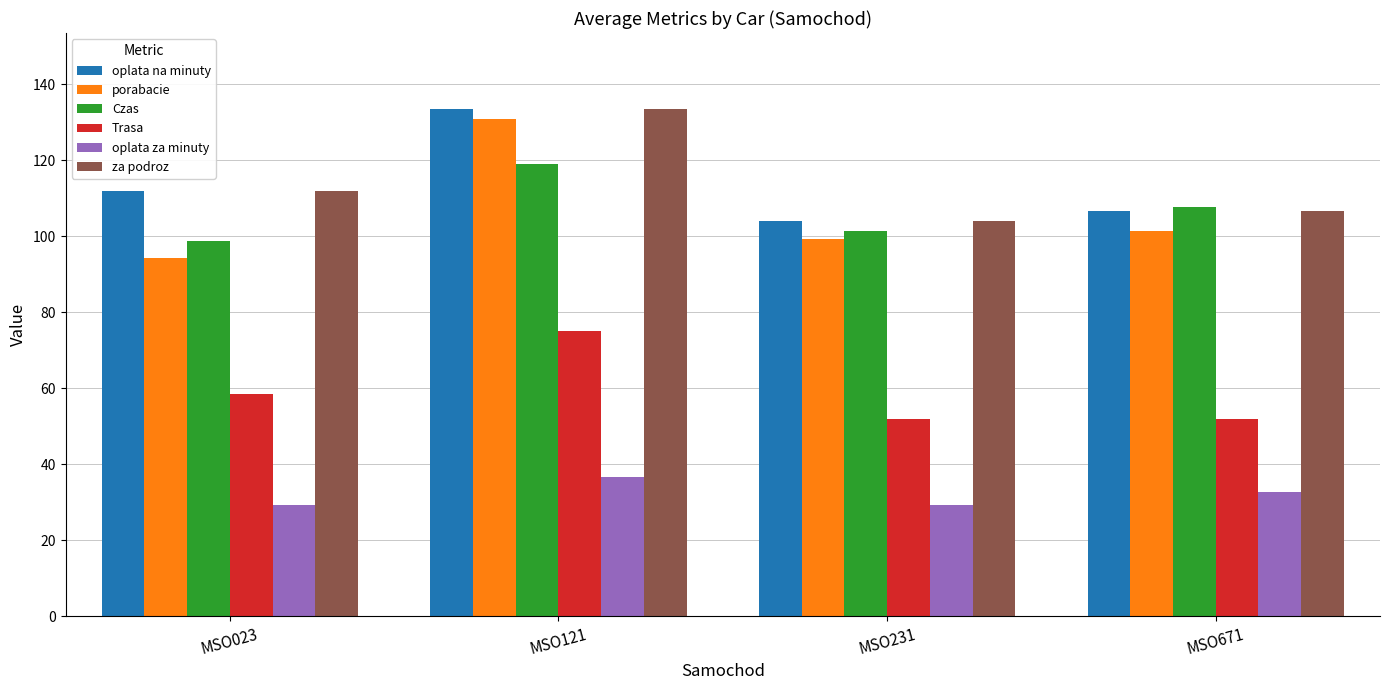

True or false: Trasa has a value of 75.0 at MSO121.

True